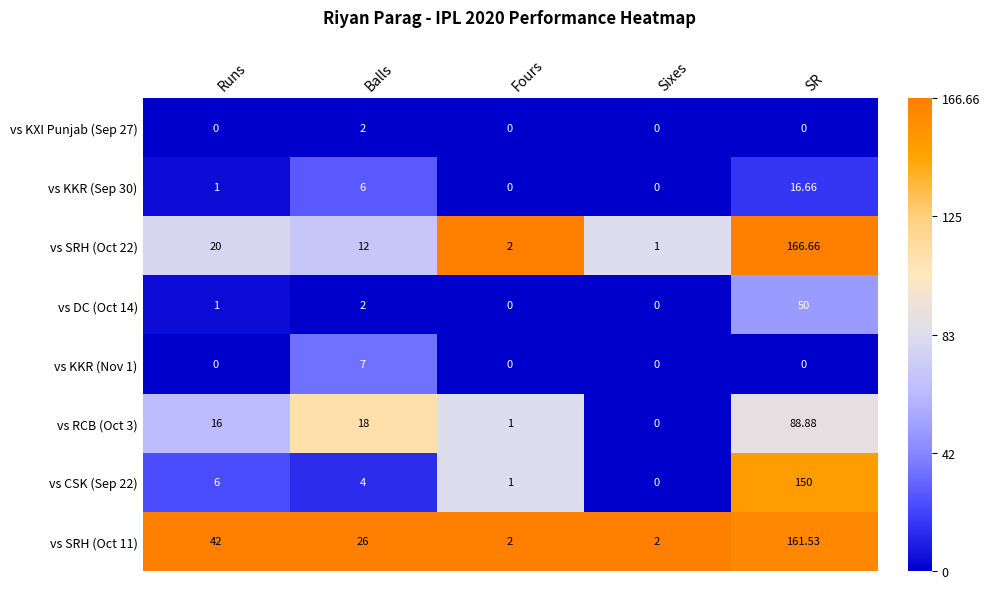

Is the value of vs CSK (Sep 22) at Runs greater than the value of vs KXI Punjab (Sep 27) at Runs?

Yes